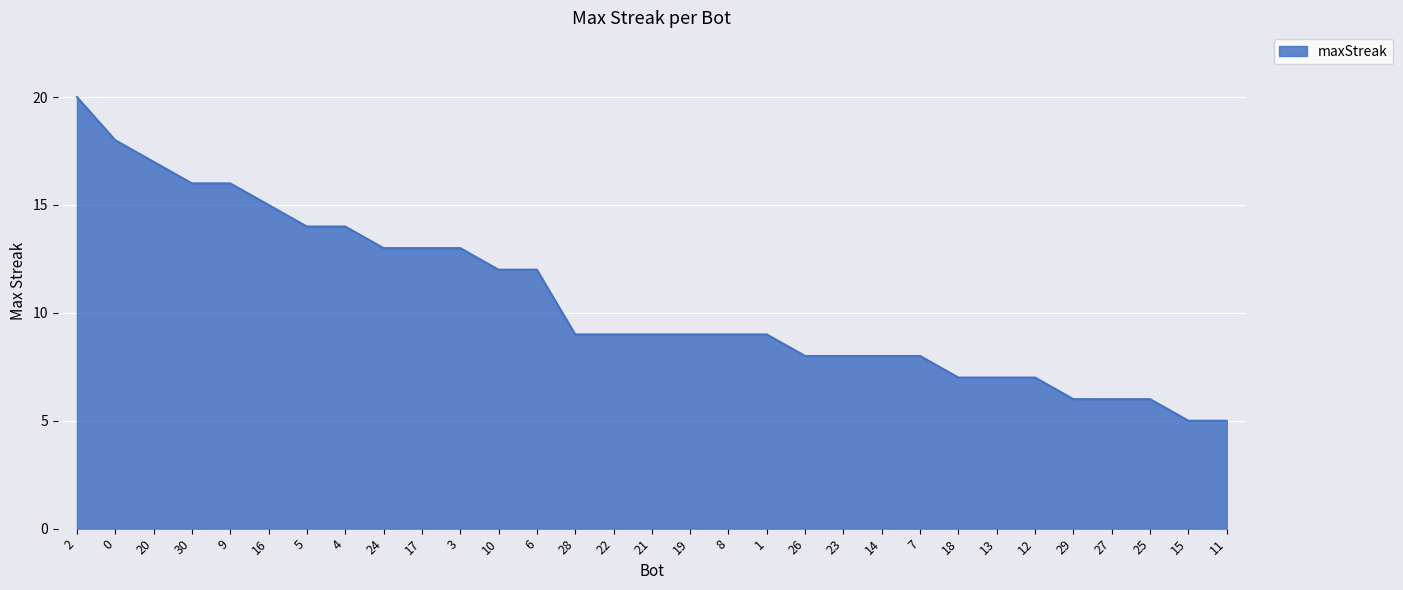

What is the ratio of the value at 20 to the value at 18?

2.4